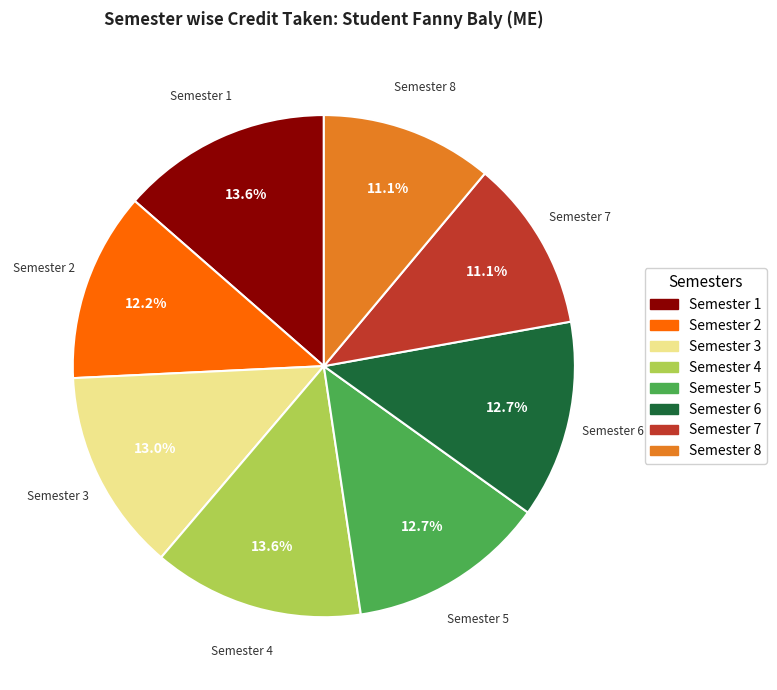

Is there a majority slice in this chart?

No